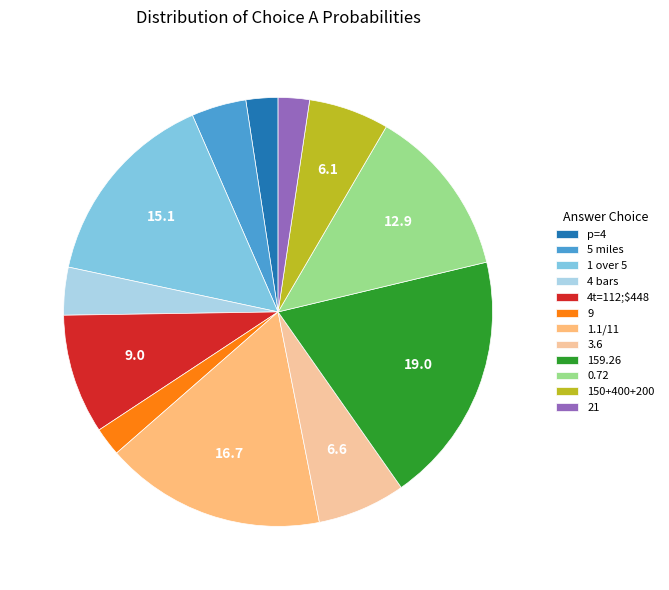

Which category has the biggest portion of the pie?

159.26